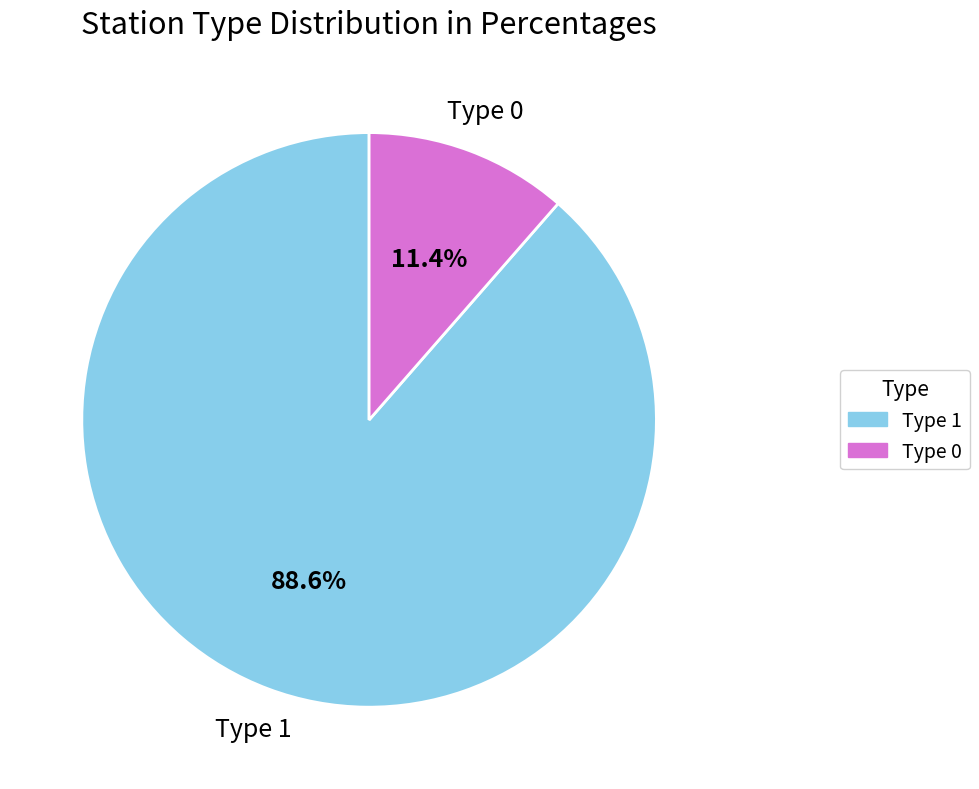

To the nearest percent, what is the average slice percentage?

50%